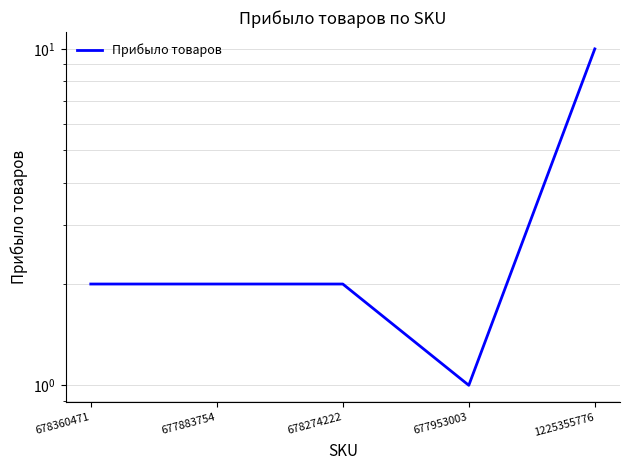

Rank the categories by value from lowest to highest.

677953003, 678360471, 677883754, 678274222, 1225355776